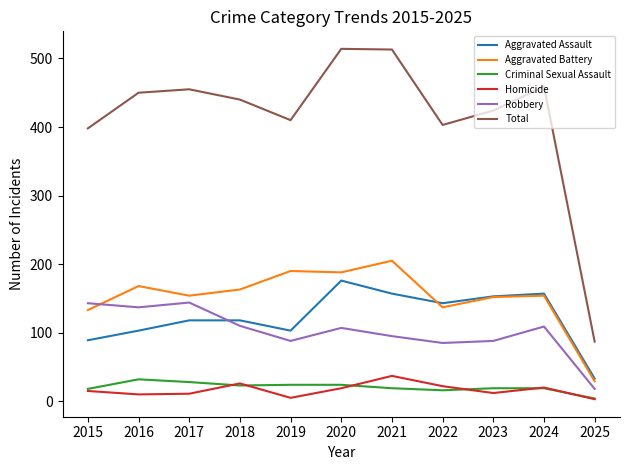

Does the chart display data point markers on the line(s)?

No